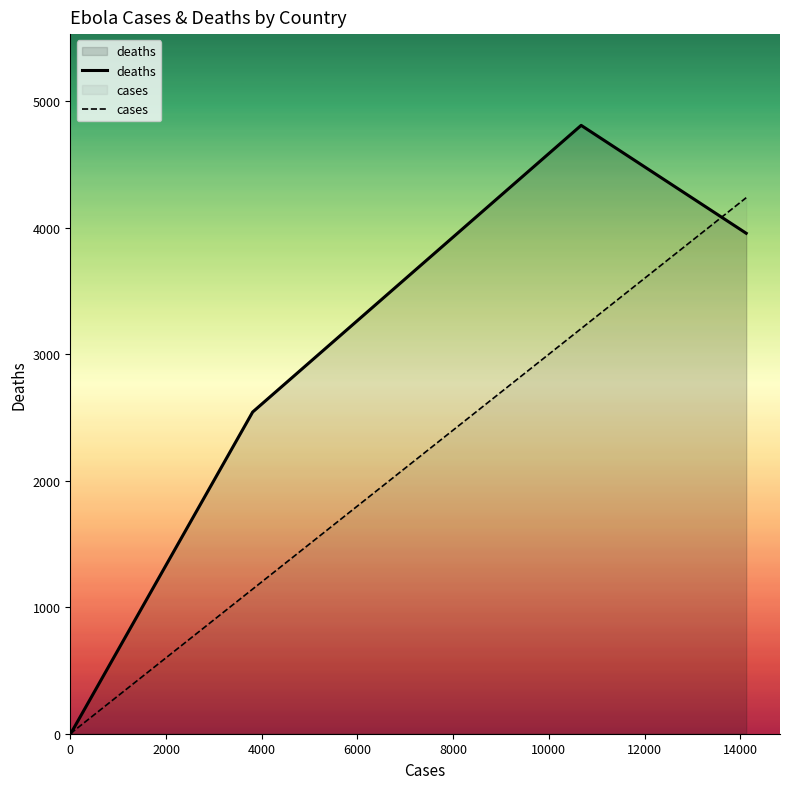

List the series in order of their peak value, highest first.

deaths, cases